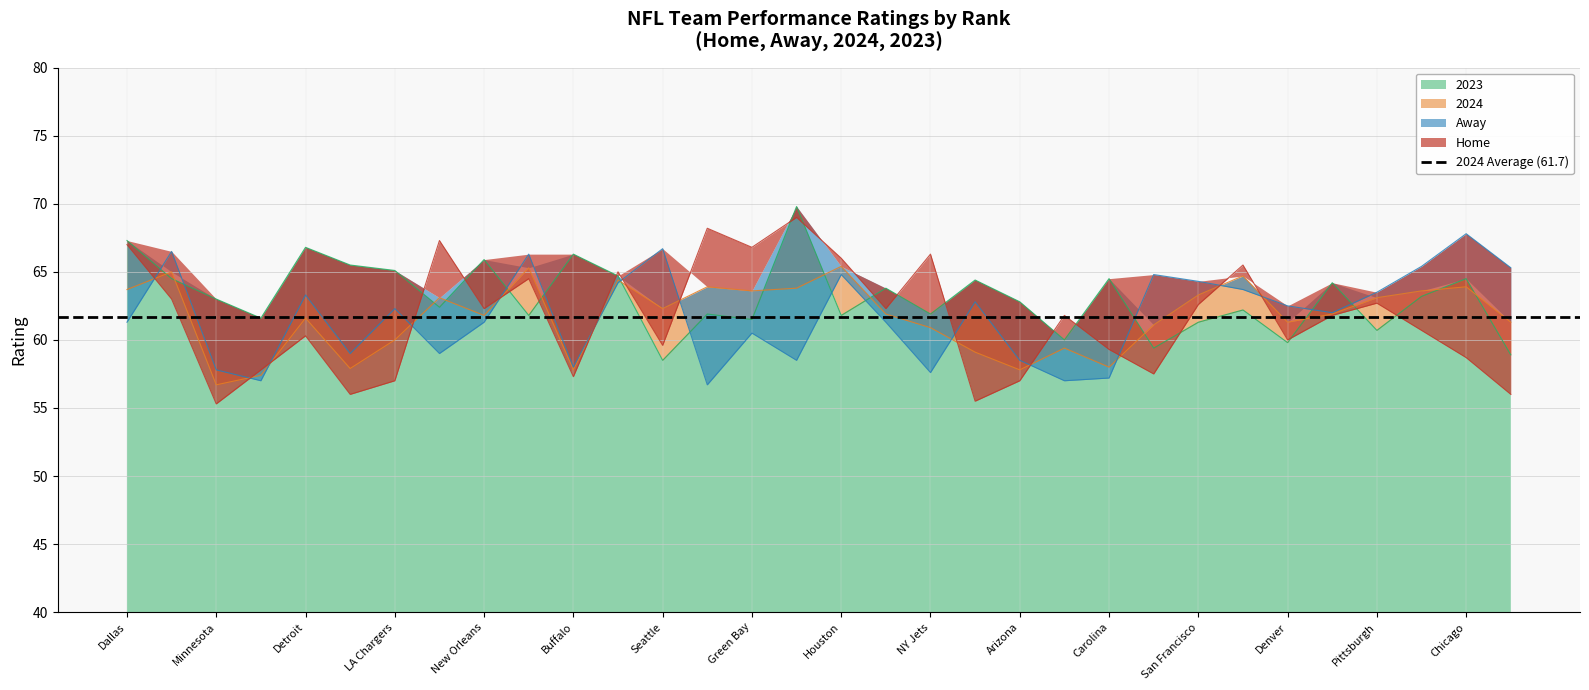

Is the value of 2023 at Tampa Bay greater than the value of Away at Kansas City?

No